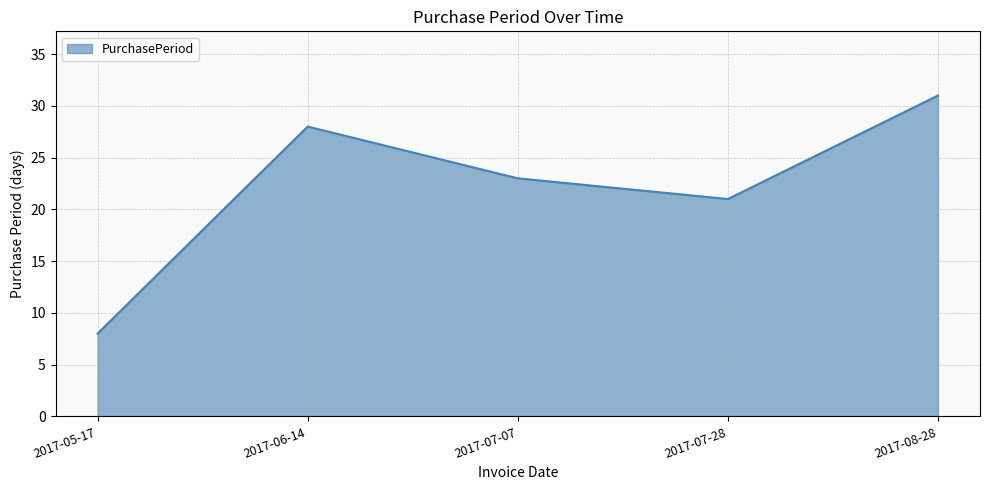

At which category does the chart reach its peak across all series?

2017-08-28